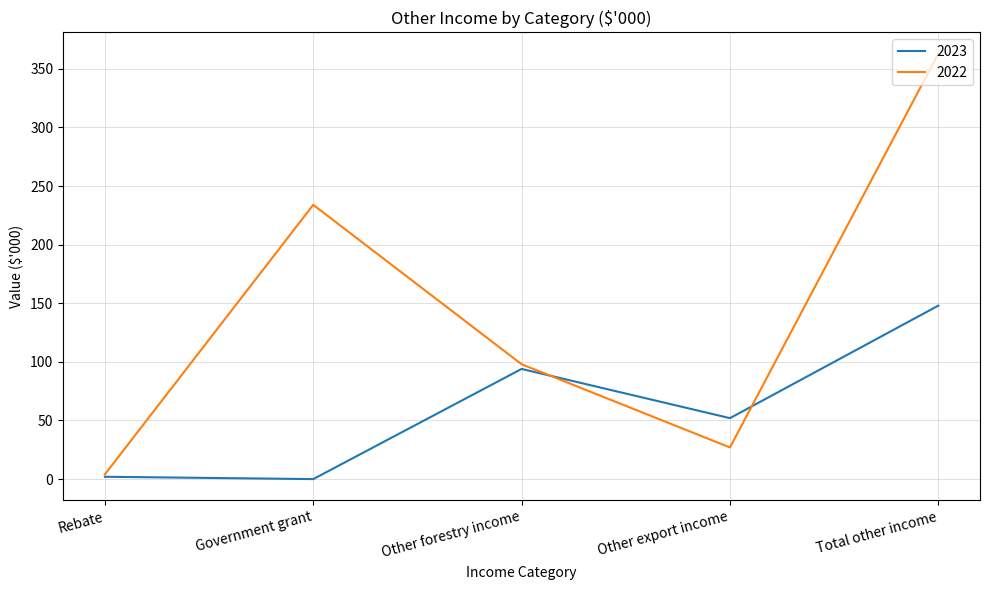

What are all the series names shown in the legend?

2023, 2022